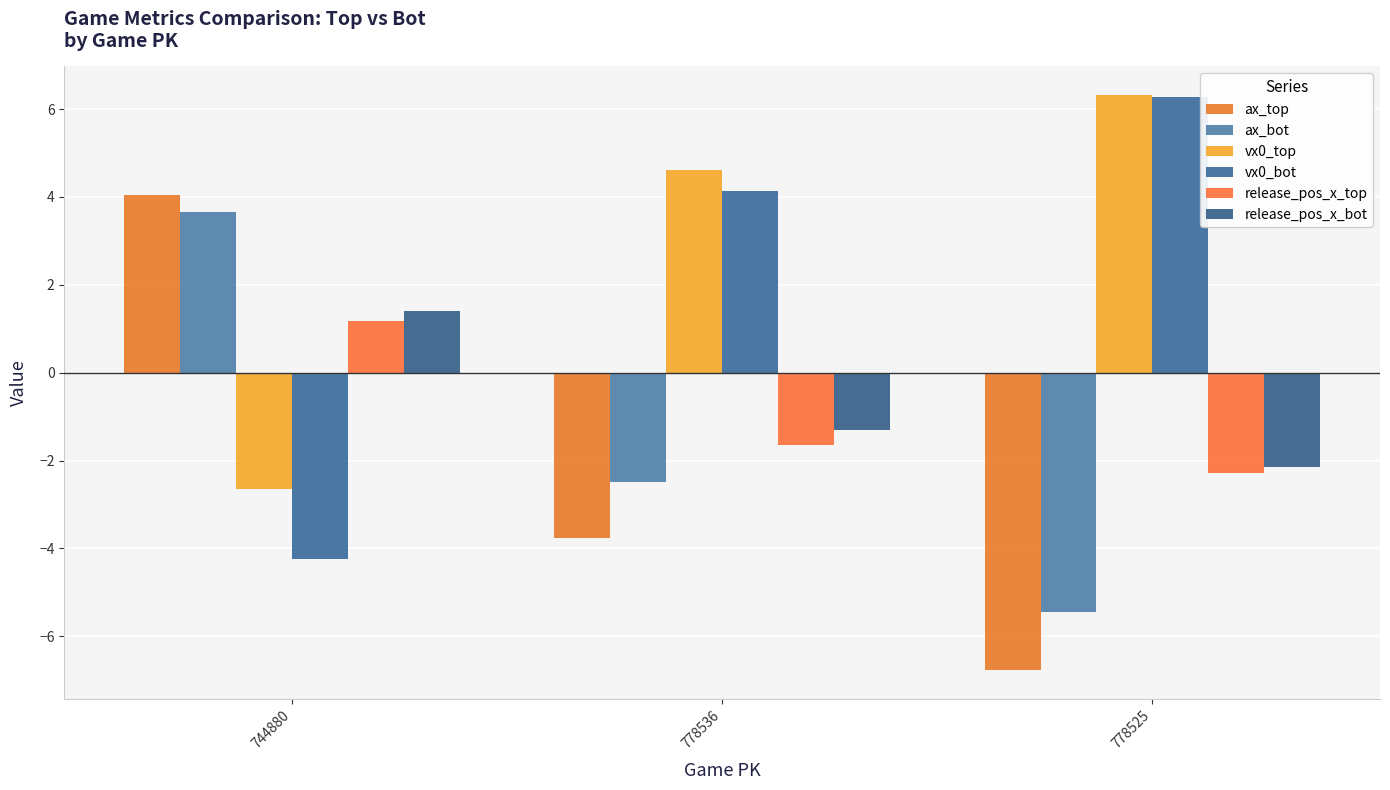

What is the approximate value of ax_bot at 778525?

-5.4